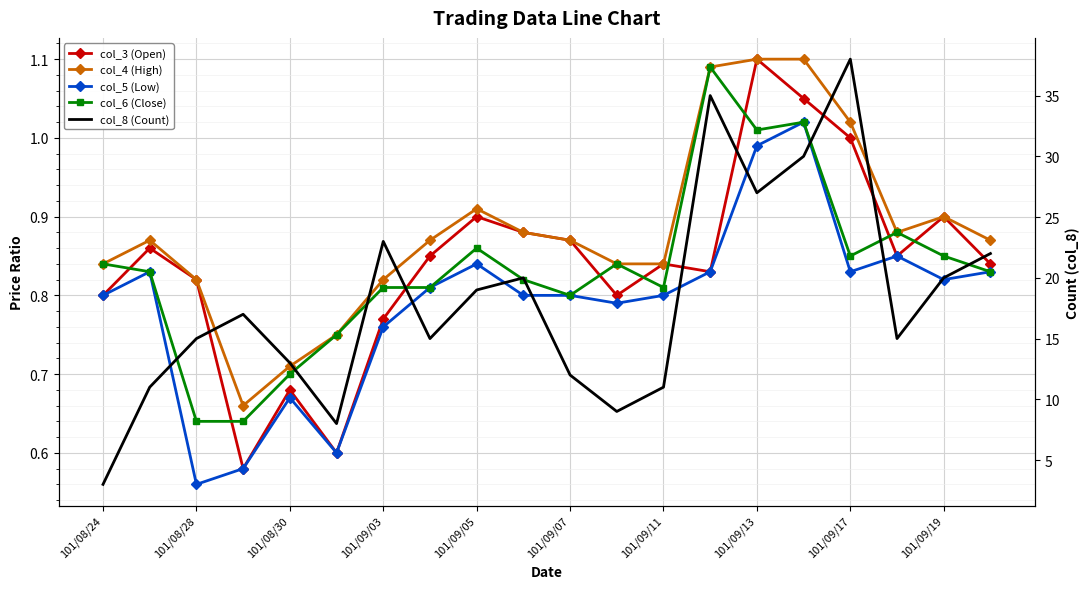

What are all the series names shown in the legend?

col_3 (Open), col_4 (High), col_5 (Low), col_6 (Close), col_8 (Count)